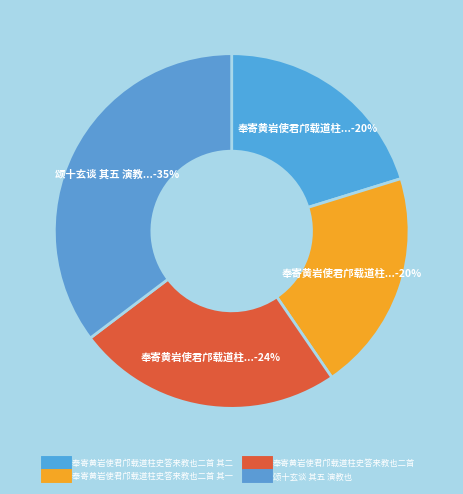

How many slices are in this pie chart?

4